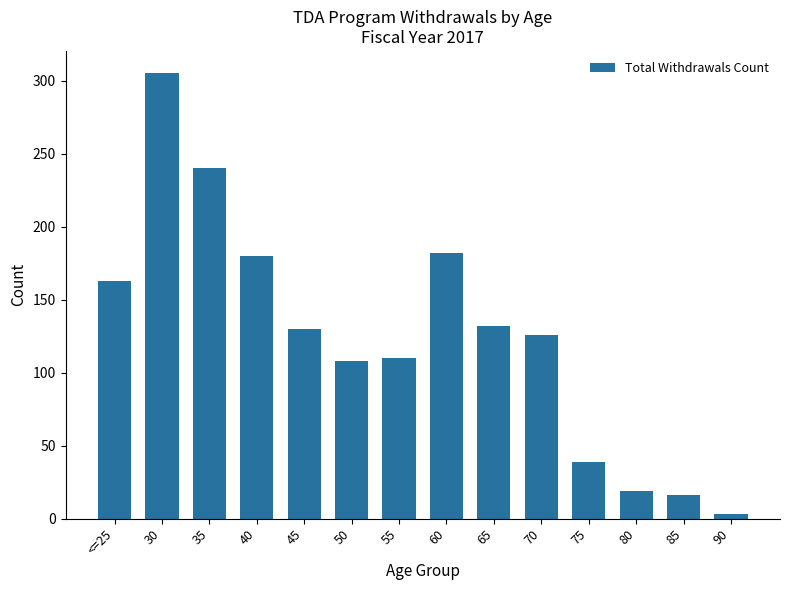

Is it true that the value at <=25 is 163?

True